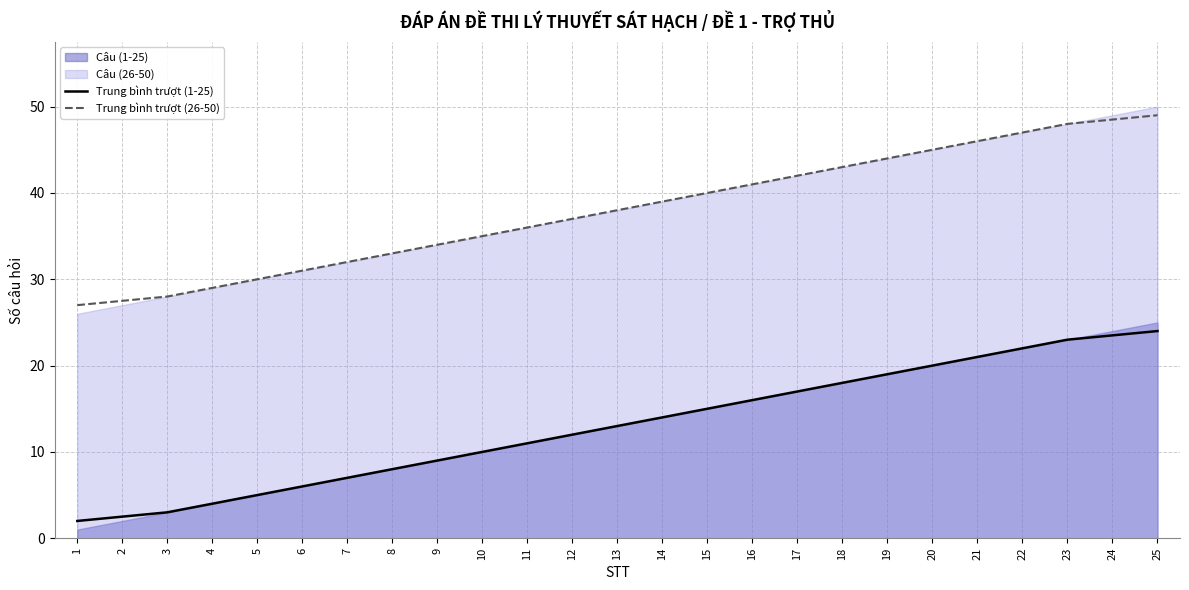

What is the maximum value for Trung bình trượt (26-50)?

49.0